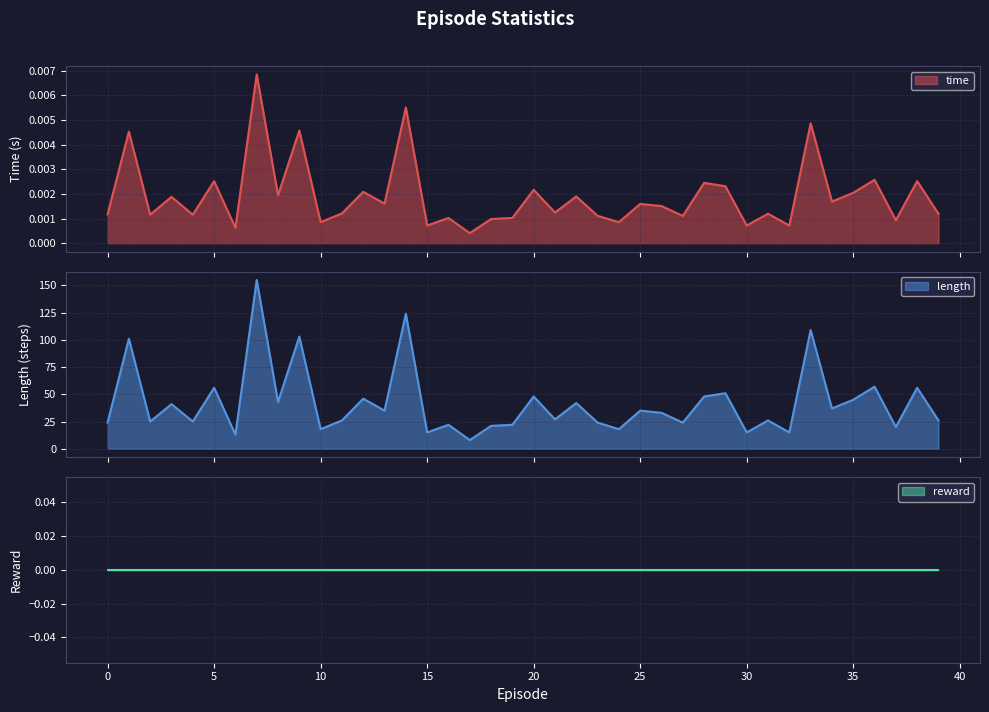

Reading left to right, what are all the values shown in this chart?

time: 0.0	0.0	0.0	0.0	0.0	0.0	0.0	0.0	0.0	0.0	0.0	0.0	0.0	0.0	0.0	0.0	0.0	0.0	0.0	0.0	0.0	0.0	0.0	0.0	0.0	0.0	0.0	0.0	0.0	0.0	0.0	0.0	0.0	0.0	0.0	0.0	0.0	0.0	0.0	0.0
length: 24.0	101.0	25.0	41.0	25.0	56.0	13.0	155.0	43.0	103.0	18.0	26.0	46.0	35.0	124.0	15.0	22.0	8.0	21.0	22.0	48.0	27.0	42.0	24.0	18.0	35.0	33.0	24.0	48.0	51.0	15.0	26.0	15.0	109.0	37.0	45.0	57.0	20.0	56.0	26.0